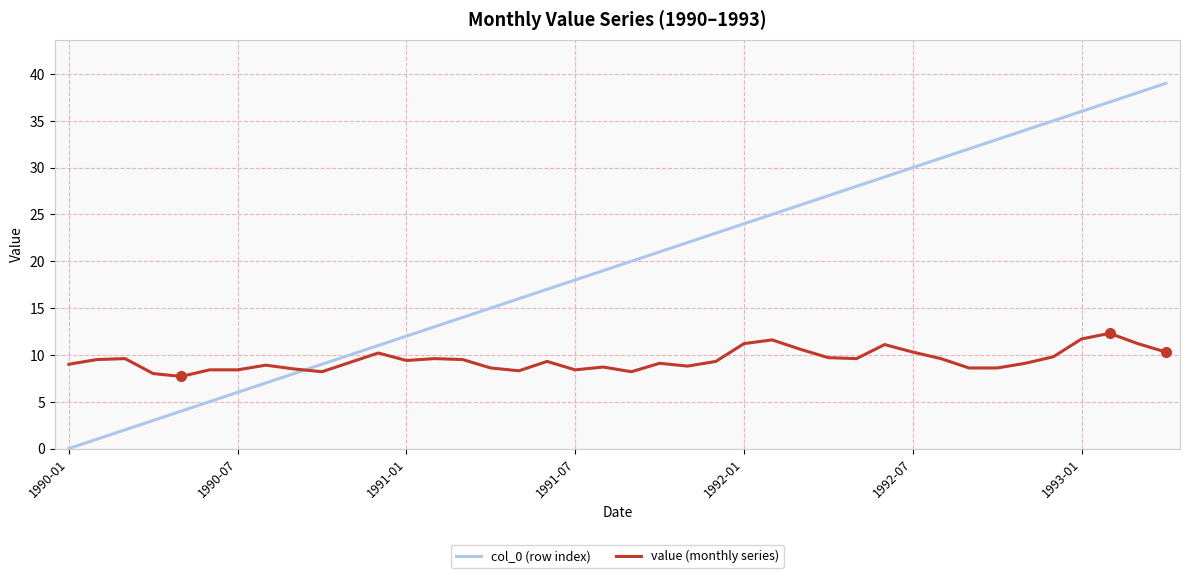

Which series has the largest range (max minus min)?

col_0 (row index)